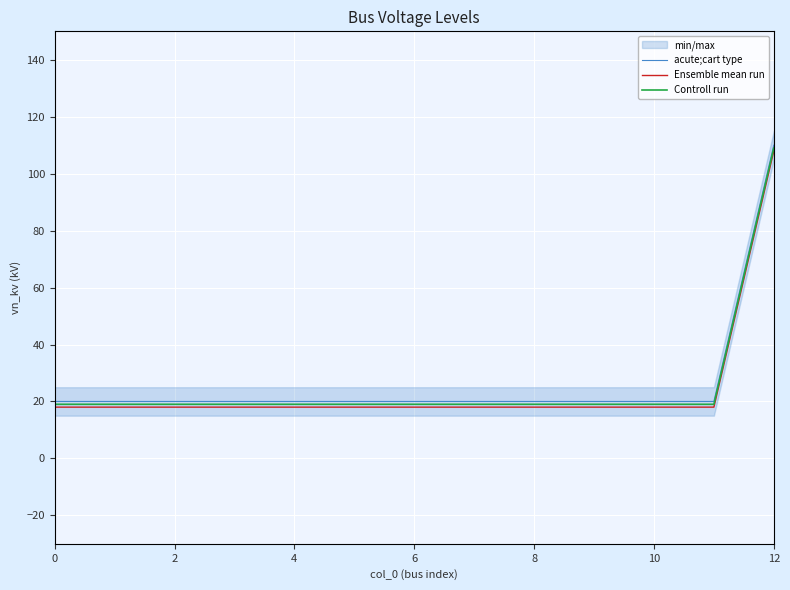

The value of Controll run at 12 is 109. True or false?

True